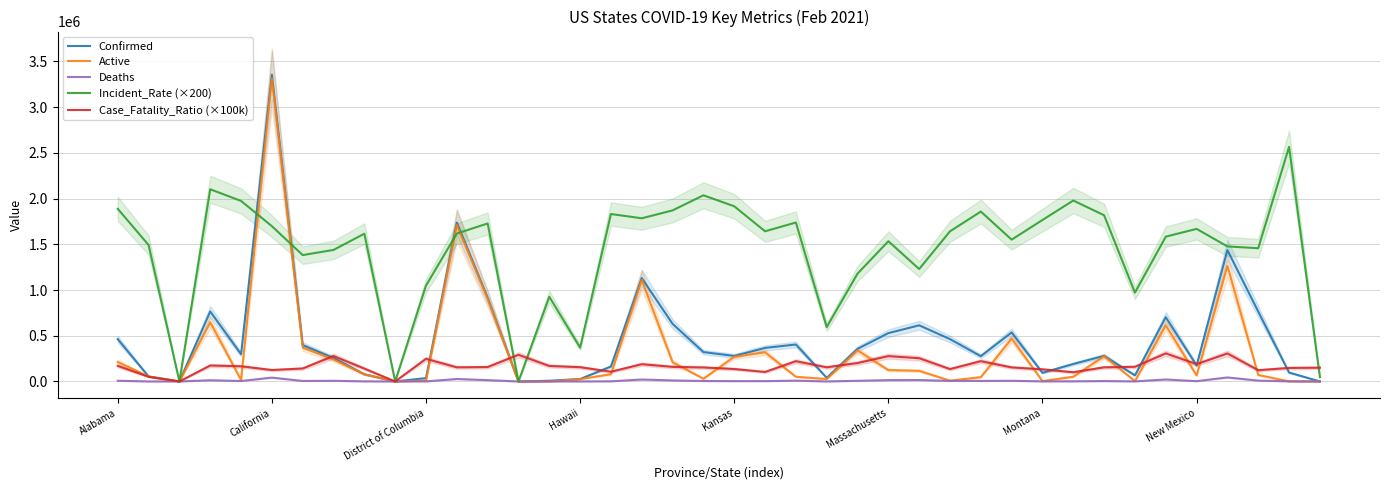

The Active series shows 269643.0 at Kansas. True or false?

True